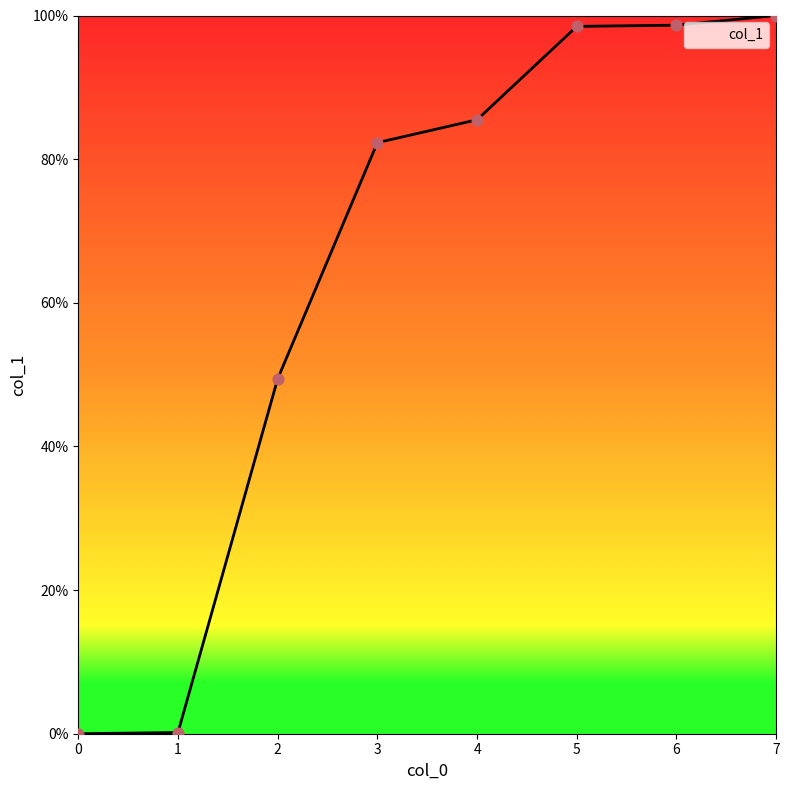

Which has a higher value, 2 or 7?

7